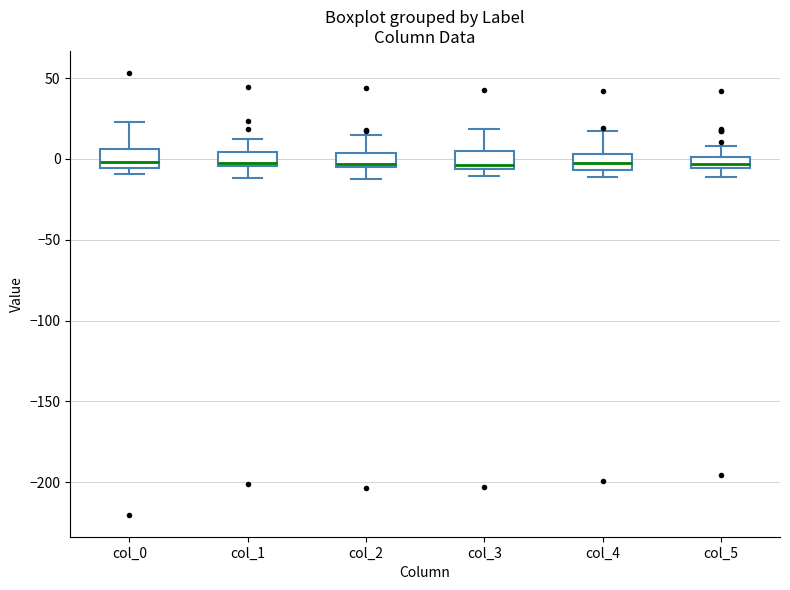

Where is the lower edge of the box for col_3 on the y-axis? The values are not printed on the chart, so give them approximately, as read against the axis.

-5